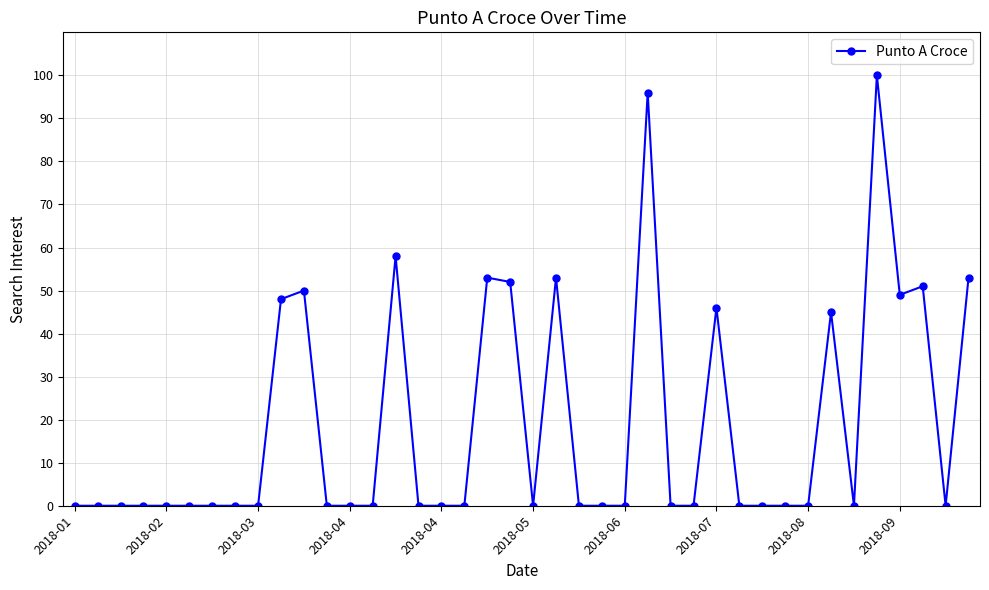

What is the greatest value displayed?

100